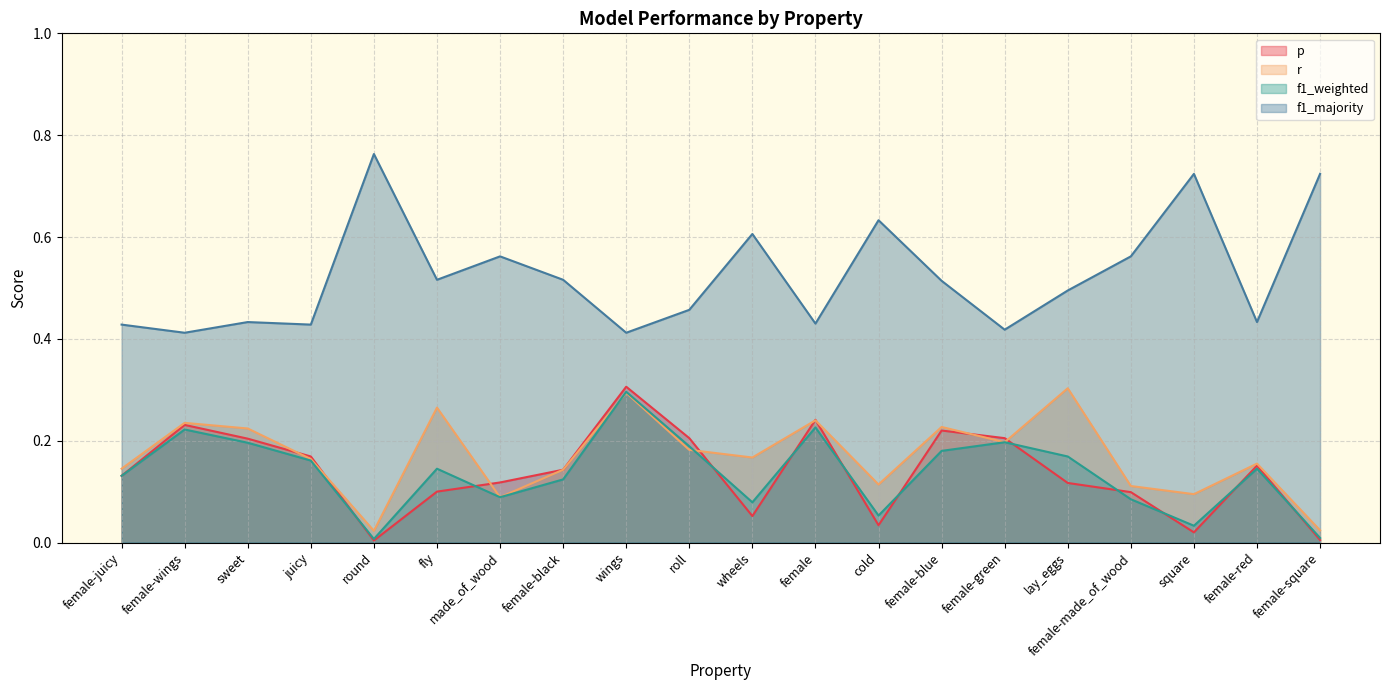

Reading right to left, what are all the values shown in this chart?

p: 0.0	0.2	0.0	0.1	0.1	0.2	0.2	0.0	0.2	0.1	0.2	0.3	0.1	0.1	0.1	0.0	0.2	0.2	0.2	0.1
r: 0.0	0.2	0.1	0.1	0.3	0.2	0.2	0.1	0.2	0.2	0.2	0.3	0.1	0.1	0.3	0.0	0.2	0.2	0.2	0.1
f1_weighted: 0.0	0.1	0.0	0.1	0.2	0.2	0.2	0.1	0.2	0.1	0.2	0.3	0.1	0.1	0.1	0.0	0.2	0.2	0.2	0.1
f1_majority: 0.7	0.4	0.7	0.6	0.5	0.4	0.5	0.6	0.4	0.6	0.5	0.4	0.5	0.6	0.5	0.8	0.4	0.4	0.4	0.4